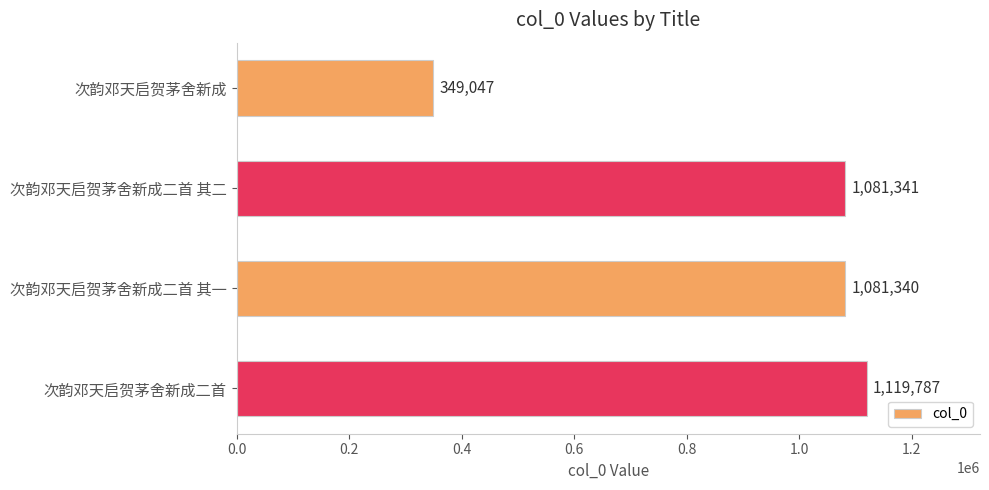

Reading top to bottom, what are all the values shown in this chart?

349047	1081341	1081340	1119787